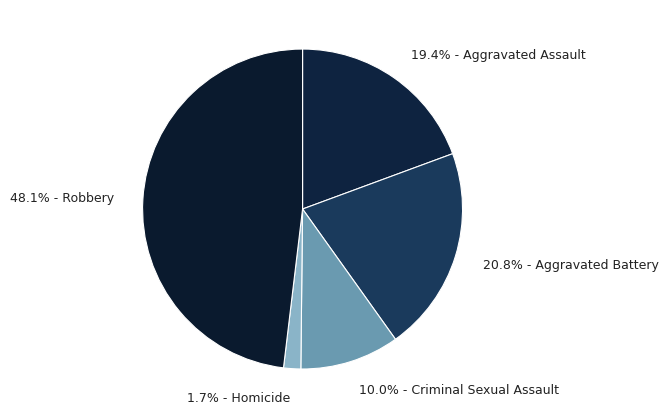

How many slices are in this pie chart?

5